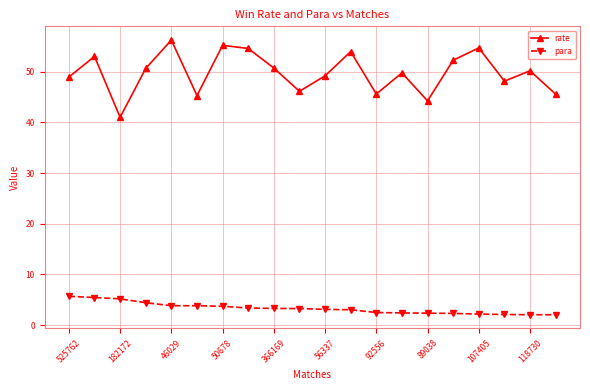

Does the chart display data point markers on the line(s)?

Yes